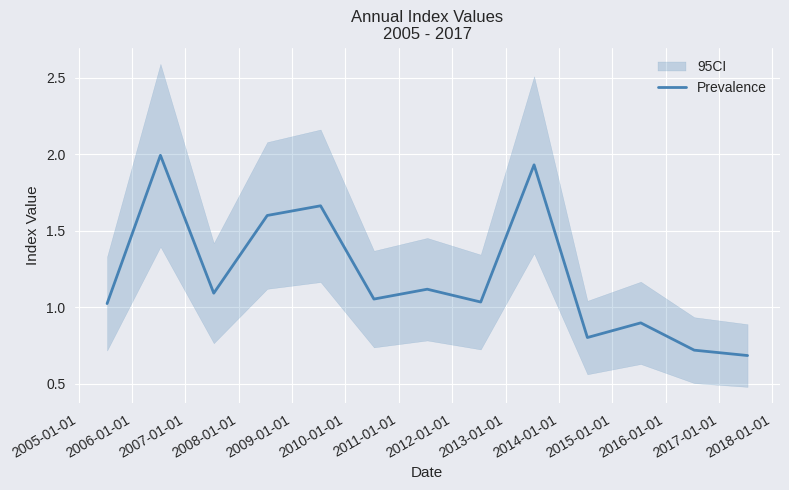

How many lines are shown in the chart?

1